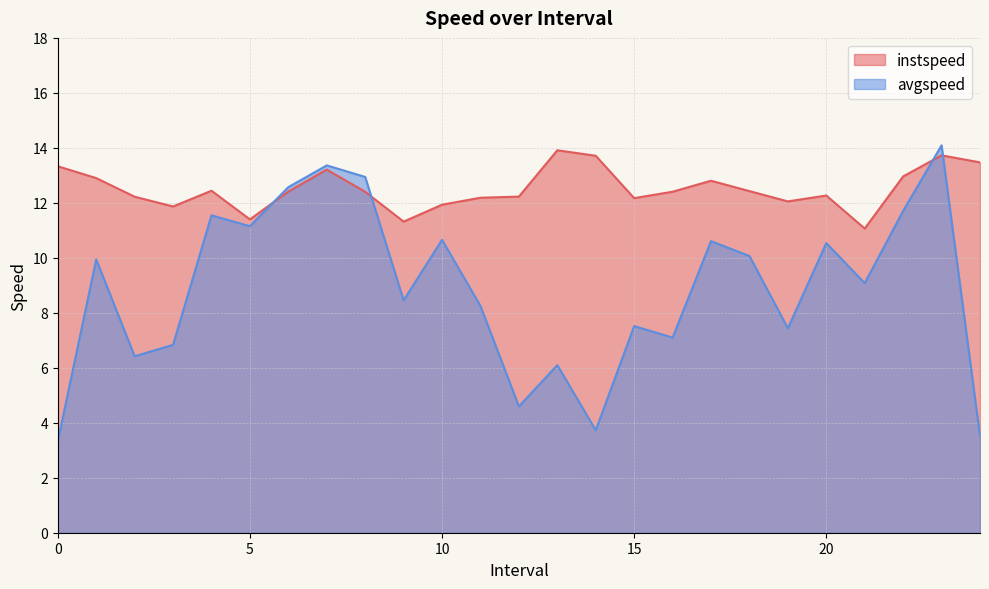

What is the label of the 23rd point from the left?

22.0